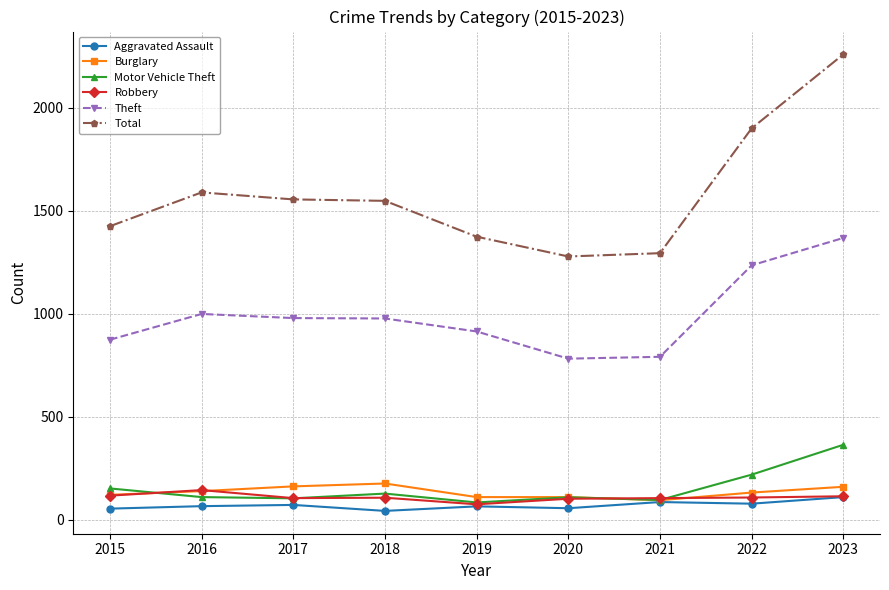

True or false: Burglary has a value of 95 at 2021.

True